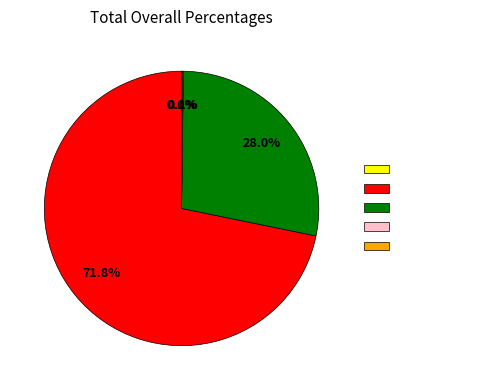

To the nearest percent, what is the average slice percentage?

20%